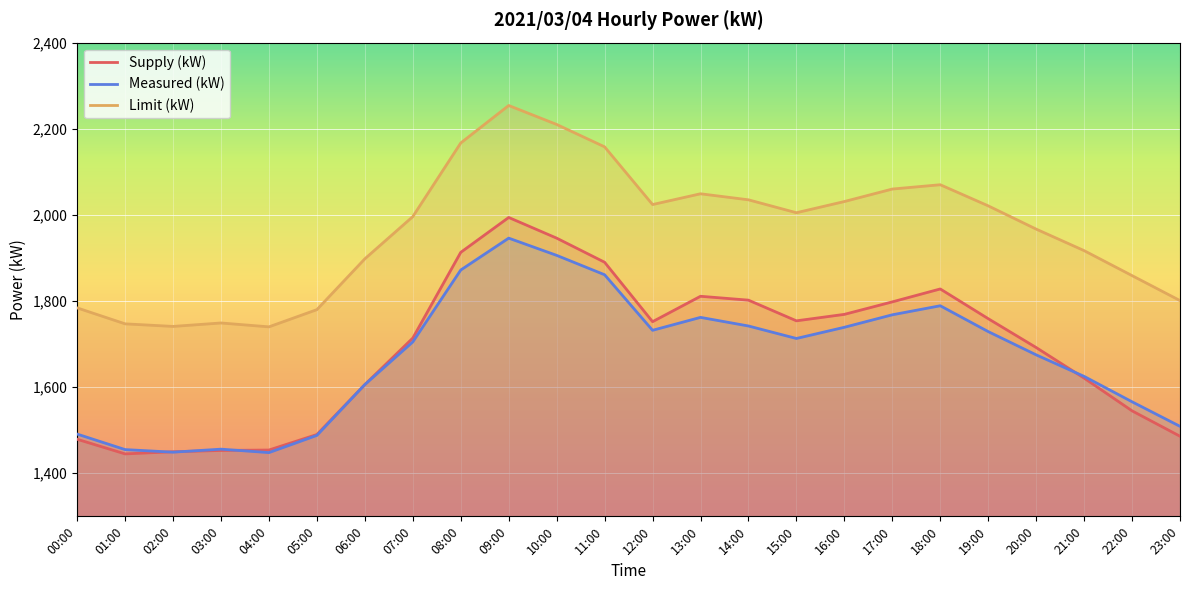

What is the maximum value for Measured (kW)?

1946